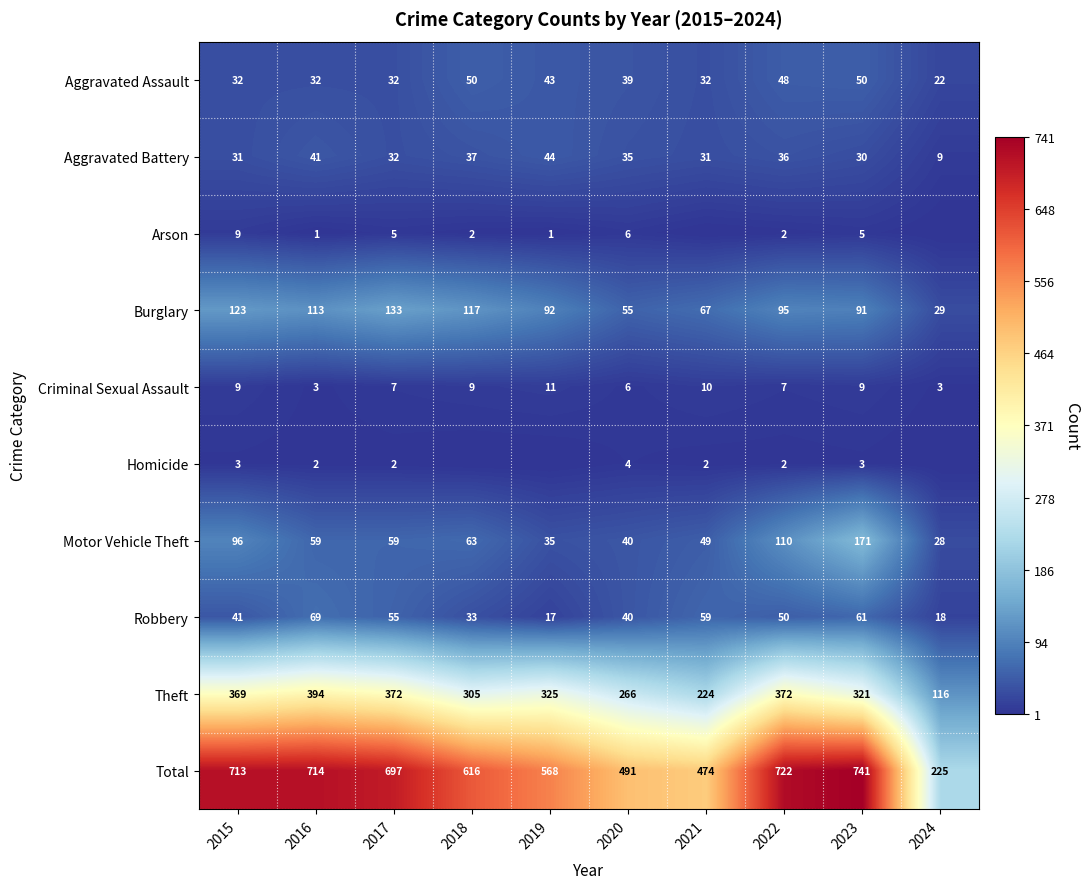

Read the Criminal Sexual Assault value at 2016.

3